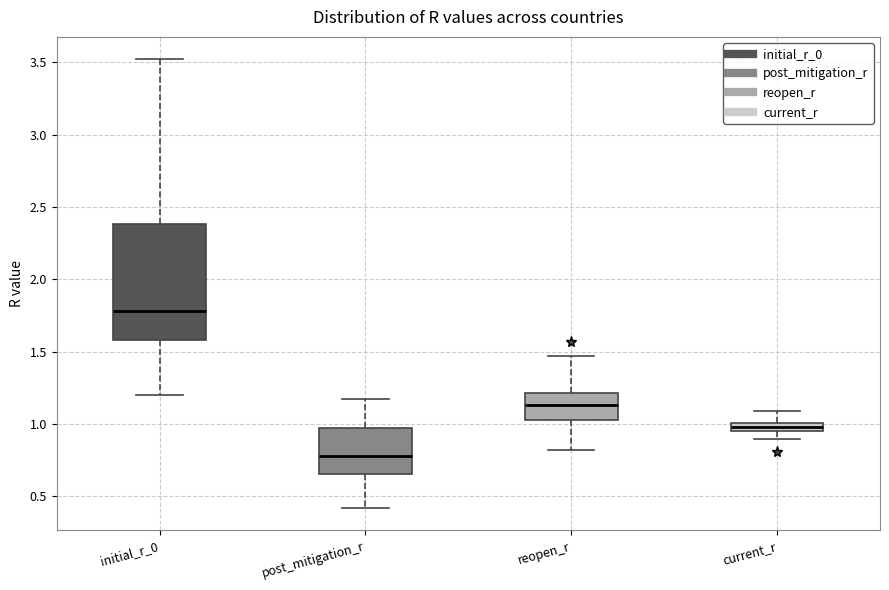

Which box is the tallest, from its lower edge to its upper edge?

initial_r_0